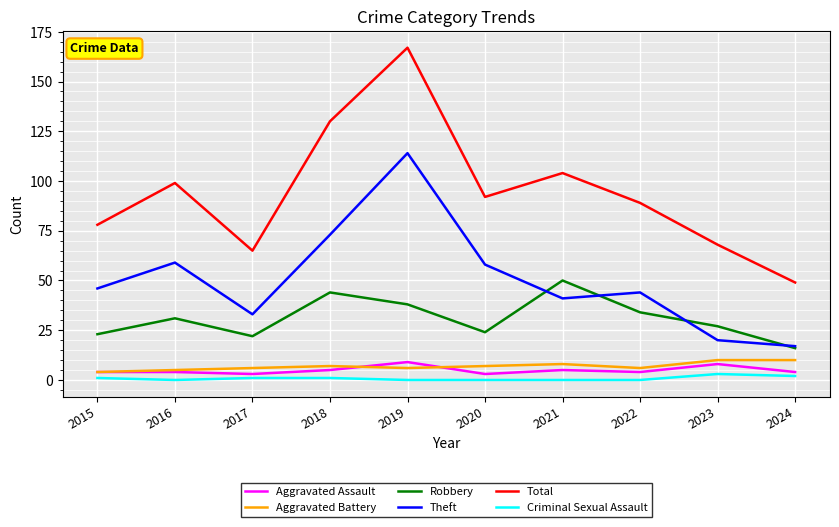

Rank the series at 2017 from lowest to highest value.

Criminal Sexual Assault, Aggravated Assault, Aggravated Battery, Robbery, Theft, Total